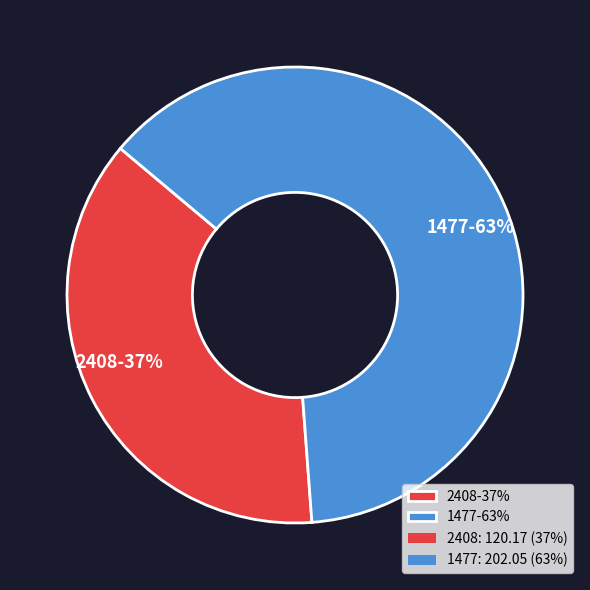

What is the largest slice in the pie chart?

1477